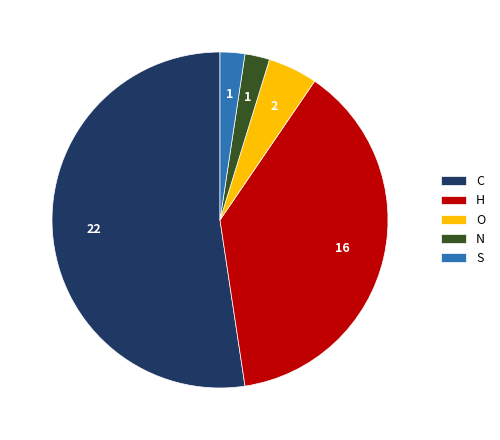

Does any single category account for the majority?

Yes